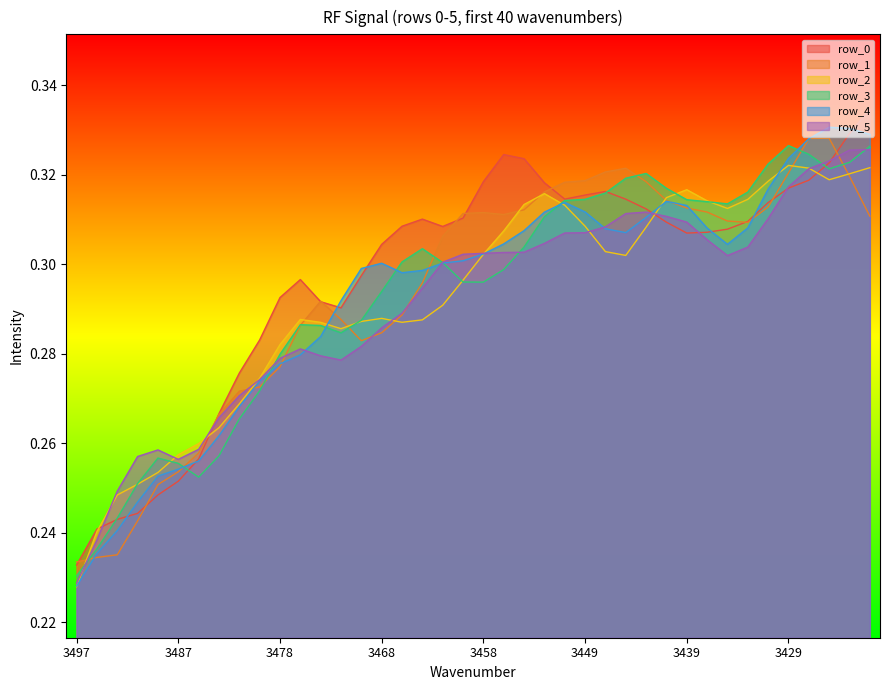

List the labels in order of row_4 value, largest first.

3426, 3424, 3422, 3427, 3429, 3431, 3441, 3451, 3439, 3449, 3453, 3443, 3433, 3437, 3447, 3454, 3445, 3456, 3435, 3458, 3460, 3462, 3468, 3470, 3464, 3466, 3472, 3474, 3476, 3478, 3480, 3481, 3483, 3485, 3487, 3489, 3491, 3493, 3495, 3497